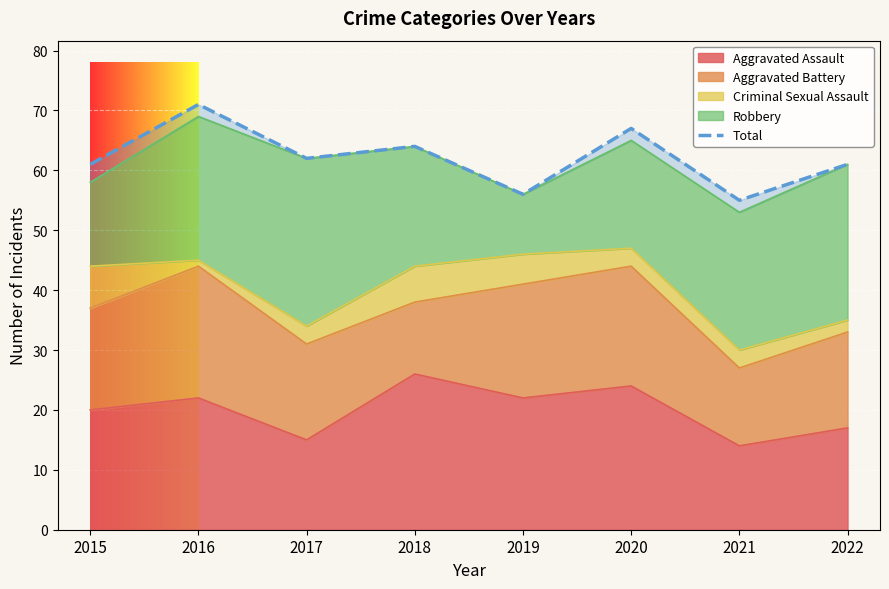

What is the ratio of the value at 2016 to the value at 2019?

1.3